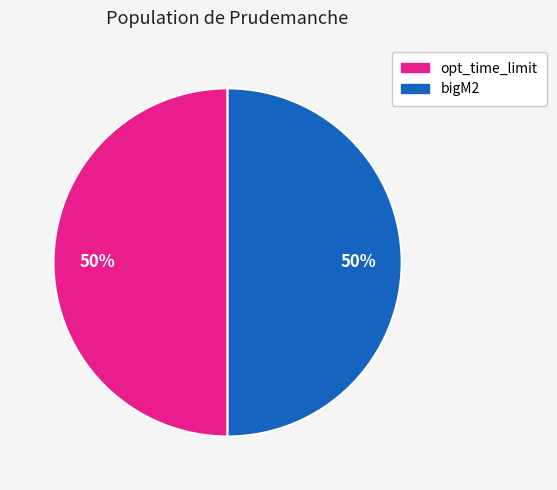

How many segments does this pie chart have?

2